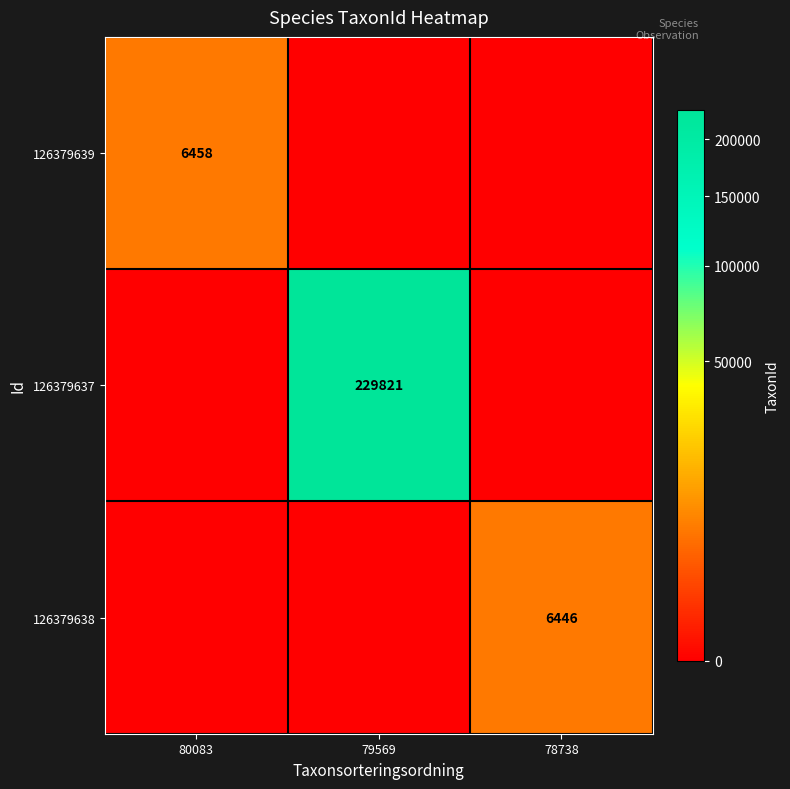

What is the total value across all series at 80083?

6458